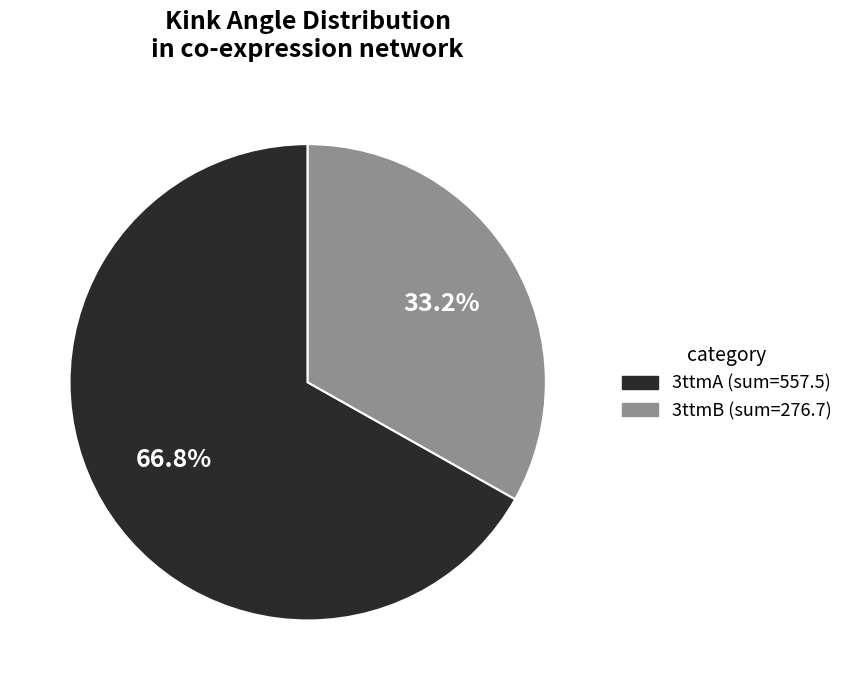

Does 3ttmA account for over 50% of the chart?

Yes